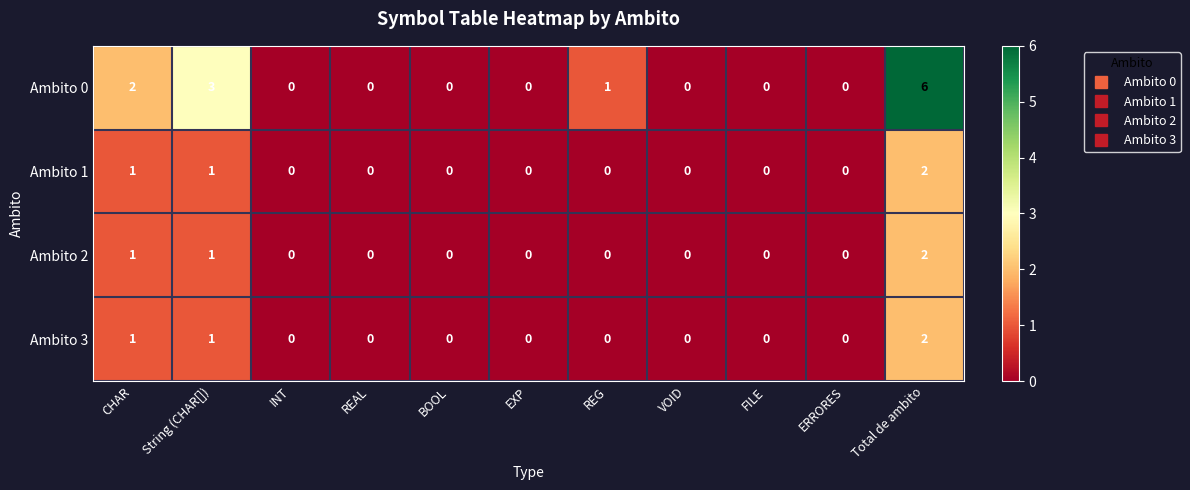

Which series has the largest range (max minus min)?

Ambito 0